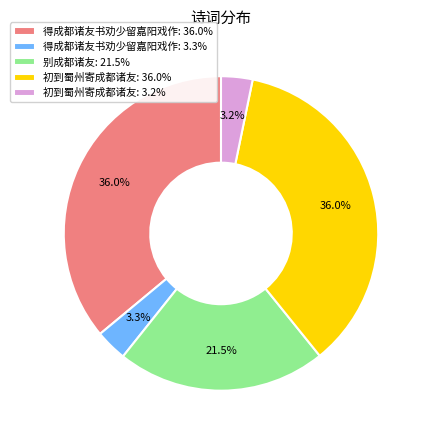

Is 别成都诸友: 21.5% the majority of the pie?

No